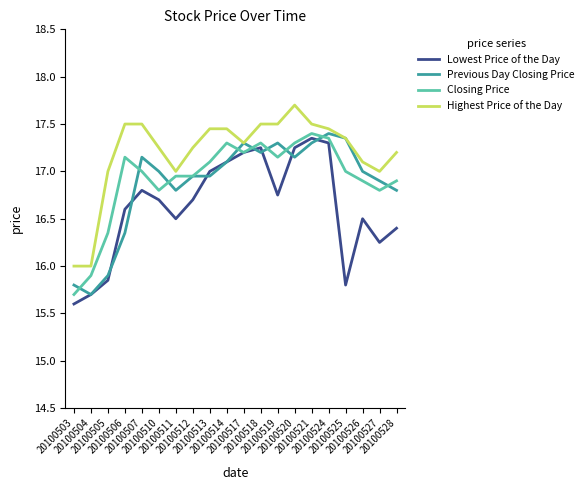

Which series has the largest total across all categories?

Highest Price of the Day